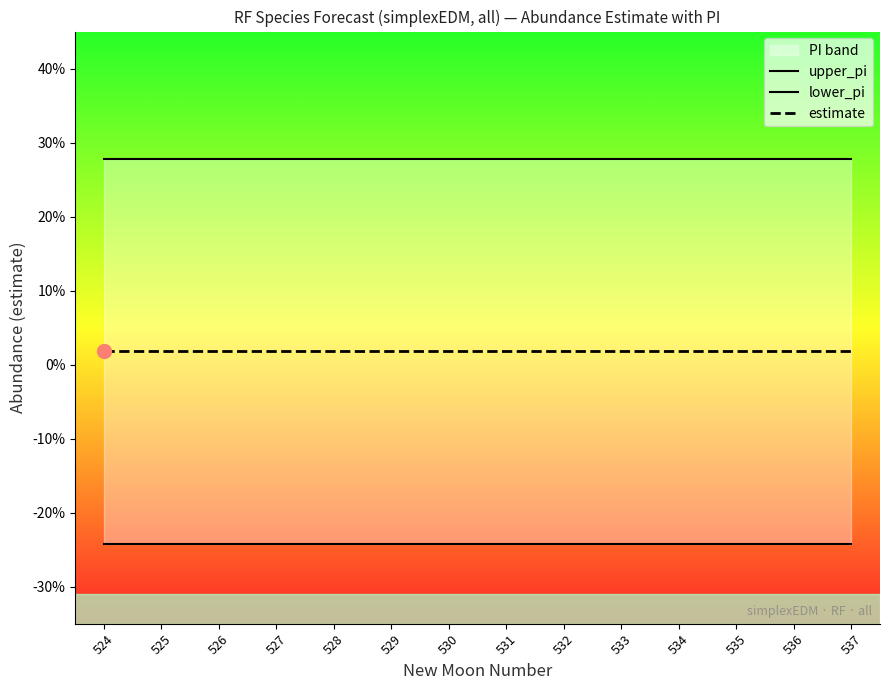

List the series in order of their overall mean, lowest first.

lower_pi, estimate, upper_pi